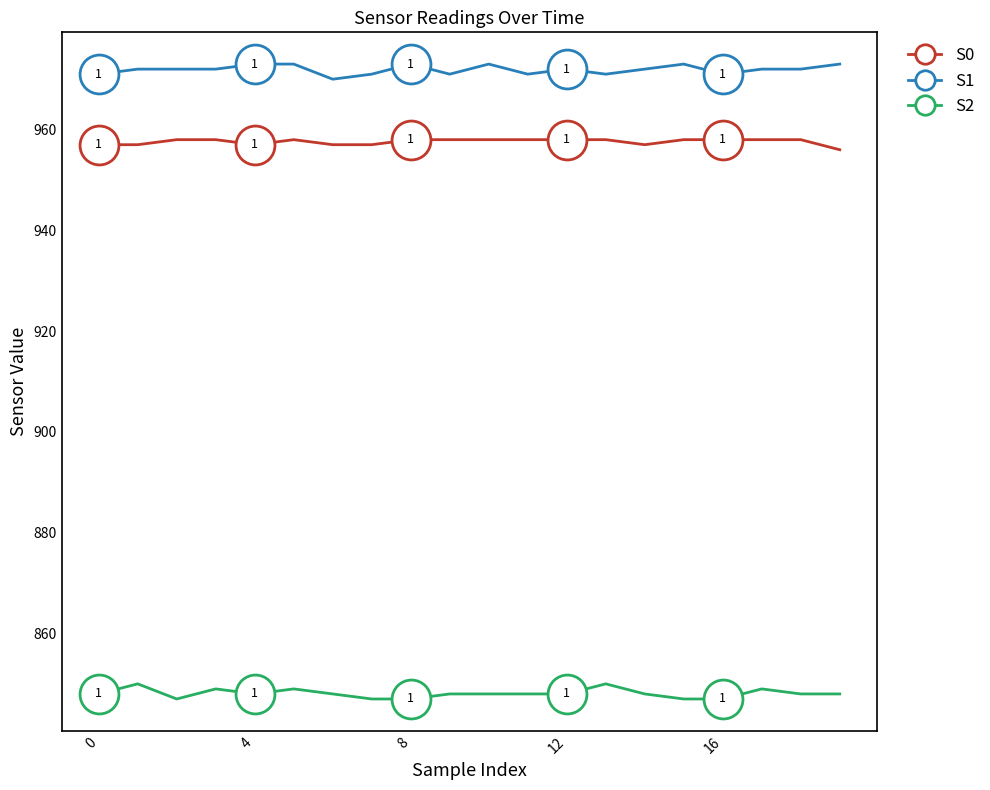

Rank the series by their maximum value, from lowest to highest.

S2, S0, S1